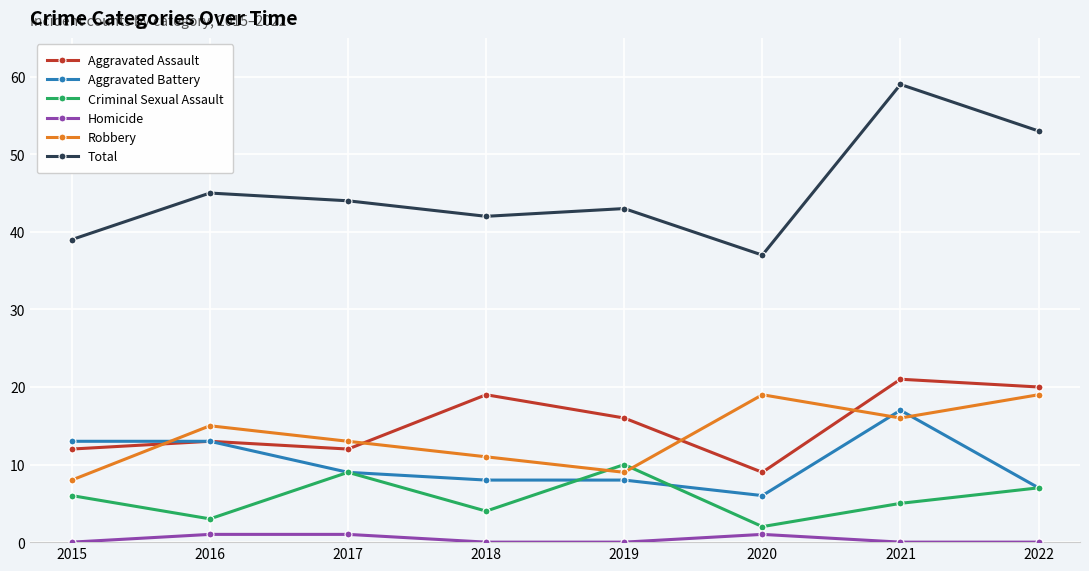

Where does the Aggravated Battery series first go above 9?

2015